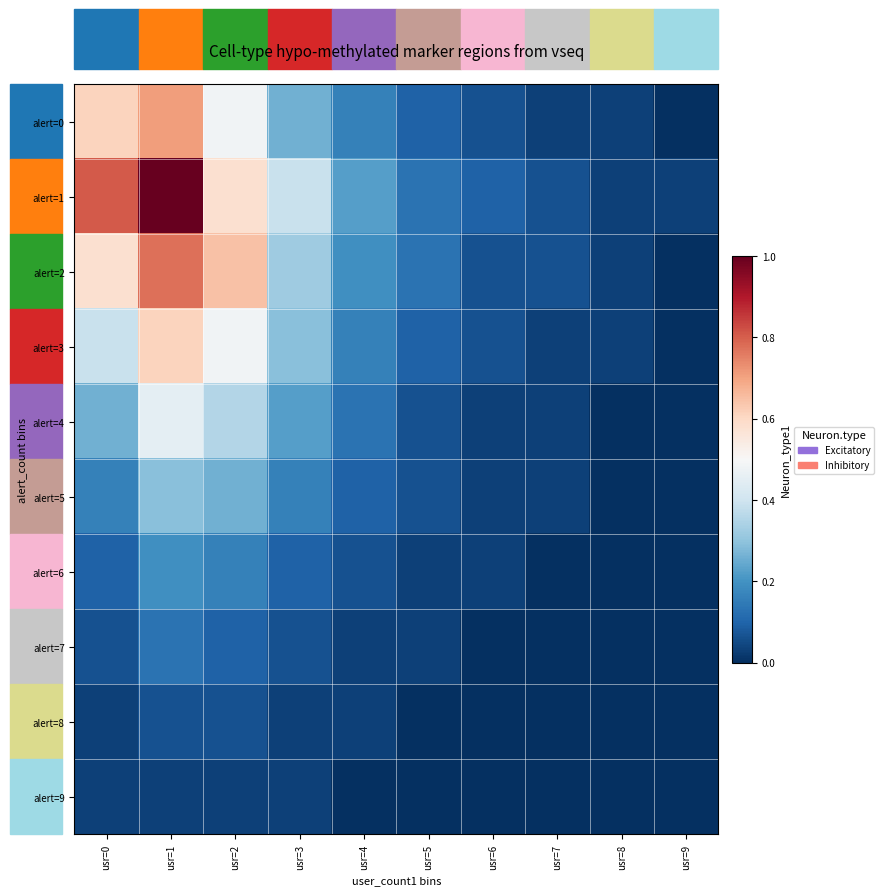

Reading left to right, transcribe all the data shown in this chart.

alert=0: usr=0=0.6	usr=1=0.7	usr=2=0.5	usr=3=0.3	usr=4=0.2	usr=5=0.1	usr=6=0.1	usr=7=0.0	usr=8=0.0	usr=9=0.0
alert=1: usr=0=0.8	usr=1=1.0	usr=2=0.6	usr=3=0.4	usr=4=0.2	usr=5=0.1	usr=6=0.1	usr=7=0.1	usr=8=0.0	usr=9=0.0
alert=2: usr=0=0.6	usr=1=0.8	usr=2=0.6	usr=3=0.3	usr=4=0.2	usr=5=0.1	usr=6=0.1	usr=7=0.1	usr=8=0.0	usr=9=0.0
alert=3: usr=0=0.4	usr=1=0.6	usr=2=0.5	usr=3=0.3	usr=4=0.2	usr=5=0.1	usr=6=0.1	usr=7=0.0	usr=8=0.0	usr=9=0.0
alert=4: usr=0=0.3	usr=1=0.5	usr=2=0.4	usr=3=0.2	usr=4=0.1	usr=5=0.1	usr=6=0.0	usr=7=0.0	usr=8=0.0	usr=9=0.0
alert=5: usr=0=0.2	usr=1=0.3	usr=2=0.3	usr=3=0.2	usr=4=0.1	usr=5=0.1	usr=6=0.0	usr=7=0.0	usr=8=0.0	usr=9=0.0
alert=6: usr=0=0.1	usr=1=0.2	usr=2=0.2	usr=3=0.1	usr=4=0.1	usr=5=0.0	usr=6=0.0	usr=7=0.0	usr=8=0.0	usr=9=0.0
alert=7: usr=0=0.1	usr=1=0.1	usr=2=0.1	usr=3=0.1	usr=4=0.0	usr=5=0.0	usr=6=0.0	usr=7=0.0	usr=8=0.0	usr=9=0.0
alert=8: usr=0=0.0	usr=1=0.1	usr=2=0.1	usr=3=0.0	usr=4=0.0	usr=5=0.0	usr=6=0.0	usr=7=0.0	usr=8=0.0	usr=9=0.0
alert=9: usr=0=0.0	usr=1=0.0	usr=2=0.0	usr=3=0.0	usr=4=0.0	usr=5=0.0	usr=6=0.0	usr=7=0.0	usr=8=0.0	usr=9=0.0